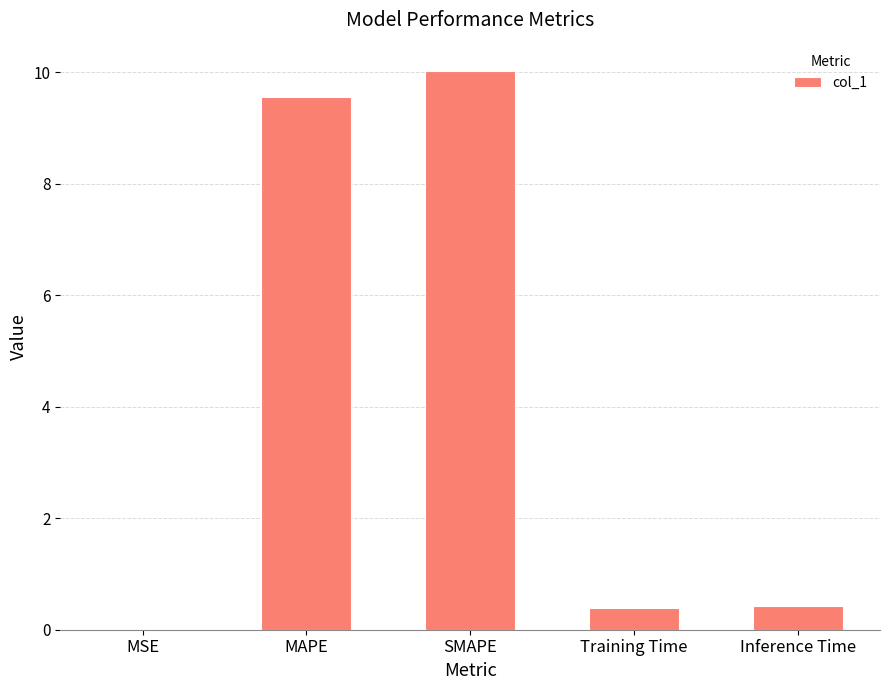

The chart shows a value of 15.6 at MAPE. True or false?

False